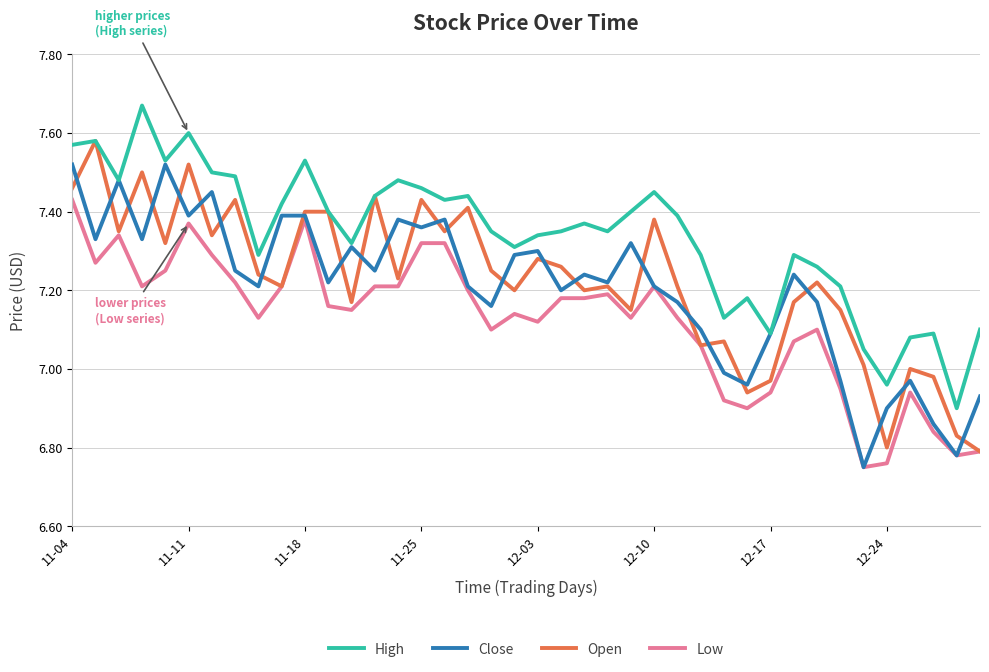

List the series in order of their peak value, lowest first.

Low, Close, Open, High